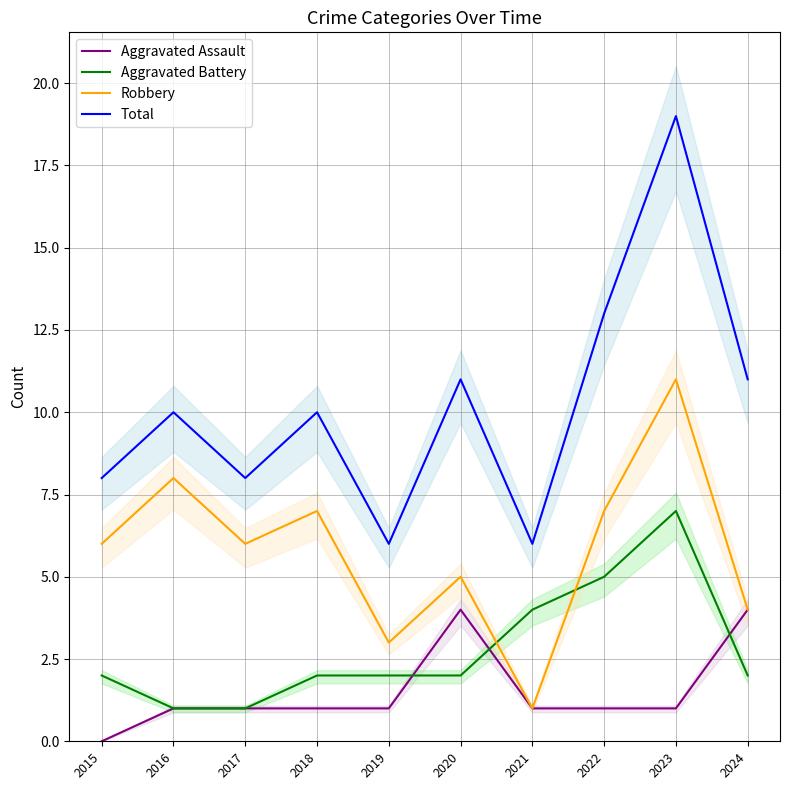

What is the sum of the Robbery values at 2016 and 2017?

14